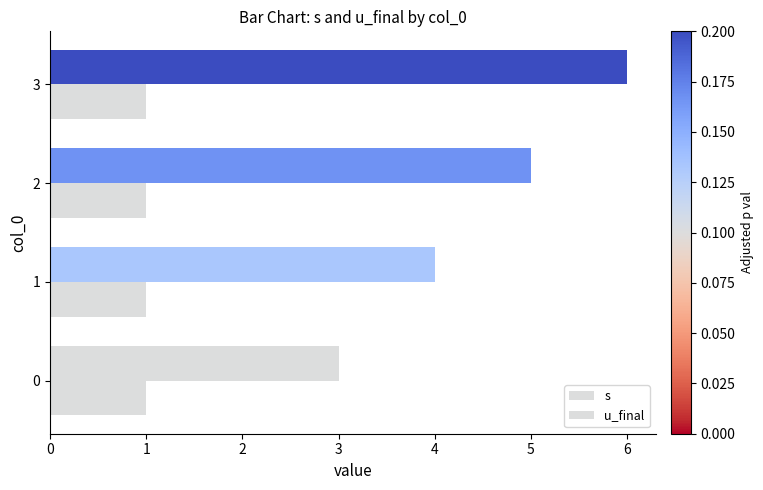

List the series in order of their overall mean, highest first.

s, u_final